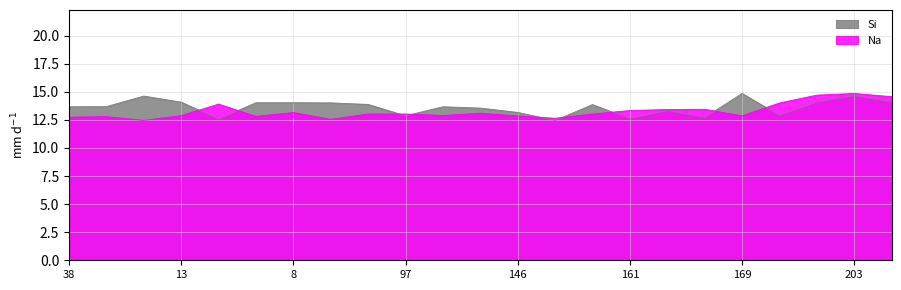

What is the sum of the Na values at 154 and 146?

26.3